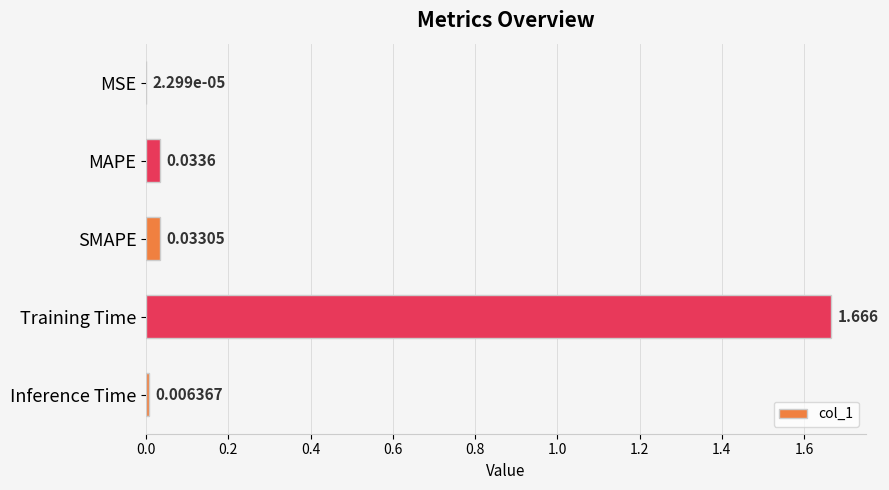

Between Inference Time and MSE, which is larger?

Inference Time